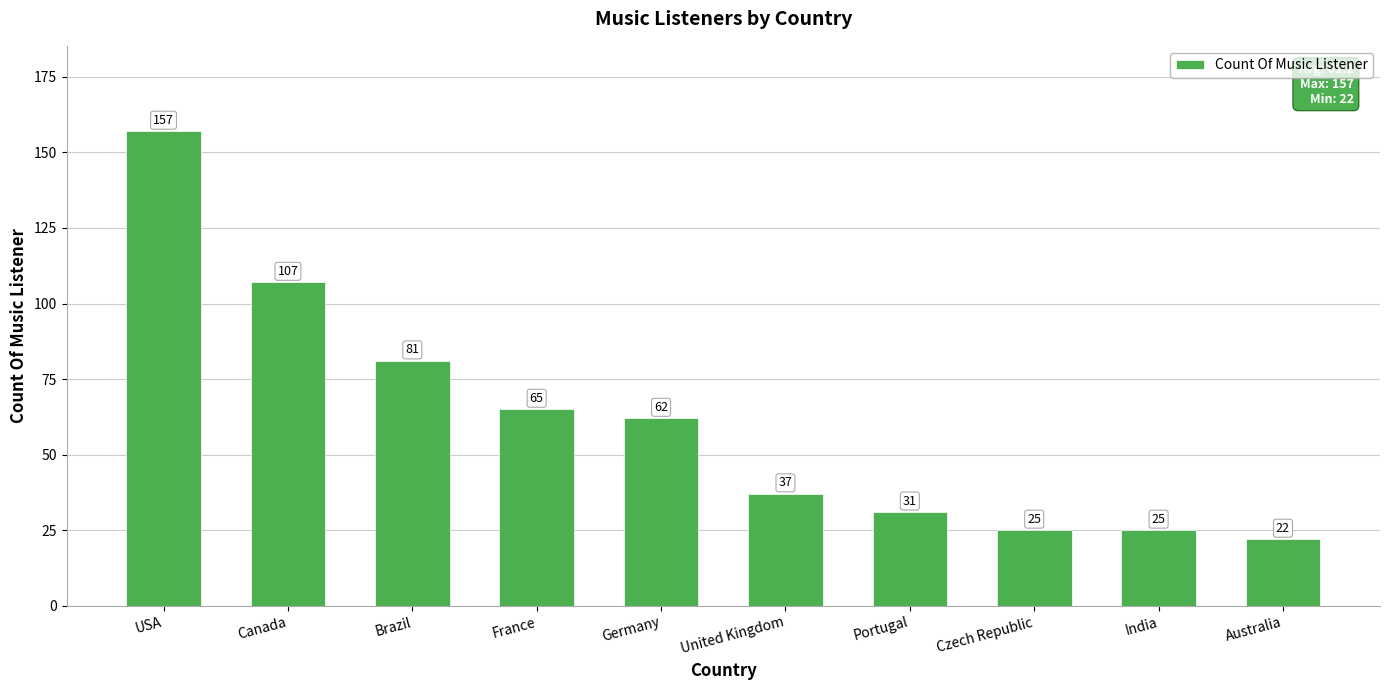

Approximately how many times larger is the value at Canada compared to Australia?

4.9